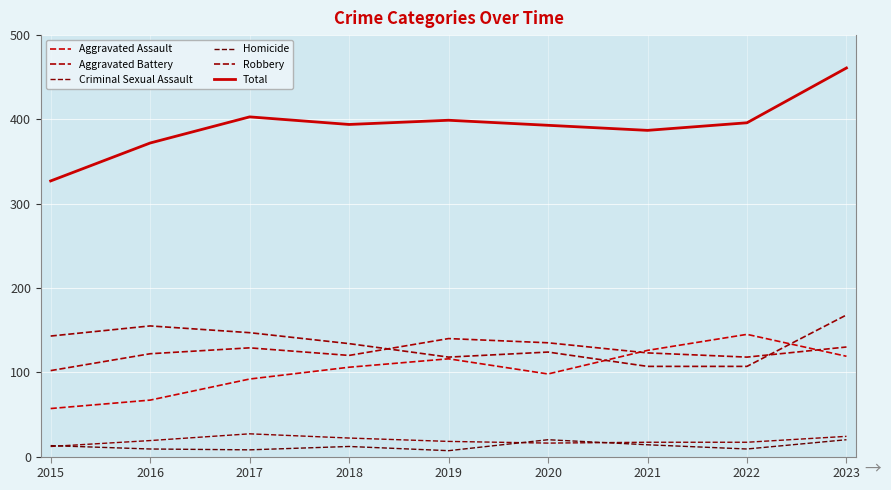

What are all the series names shown in the legend?

Aggravated Assault, Aggravated Battery, Criminal Sexual Assault, Homicide, Robbery, Total